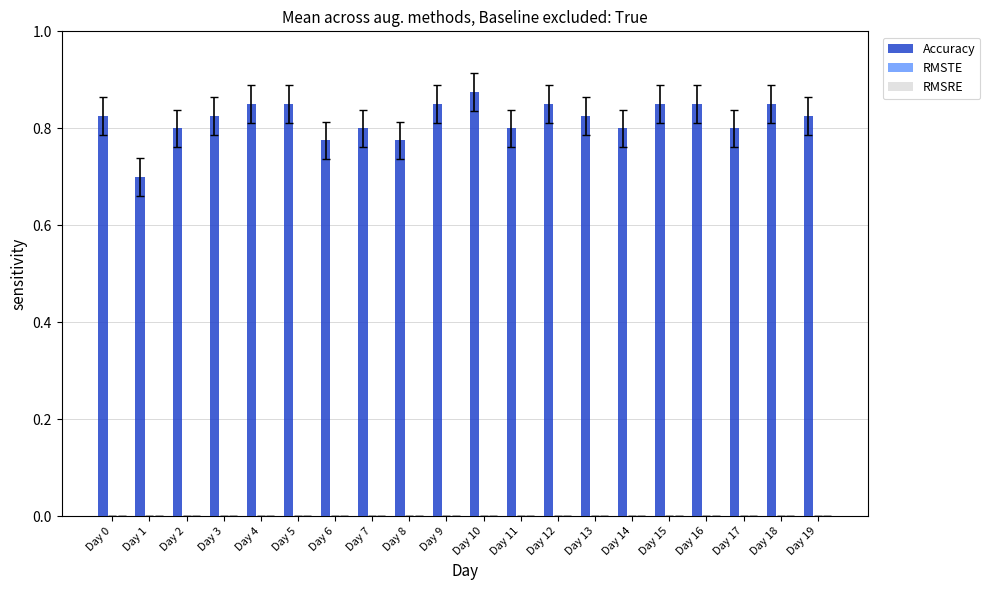

Is it true that the value at Day 19 is 0.8?

True